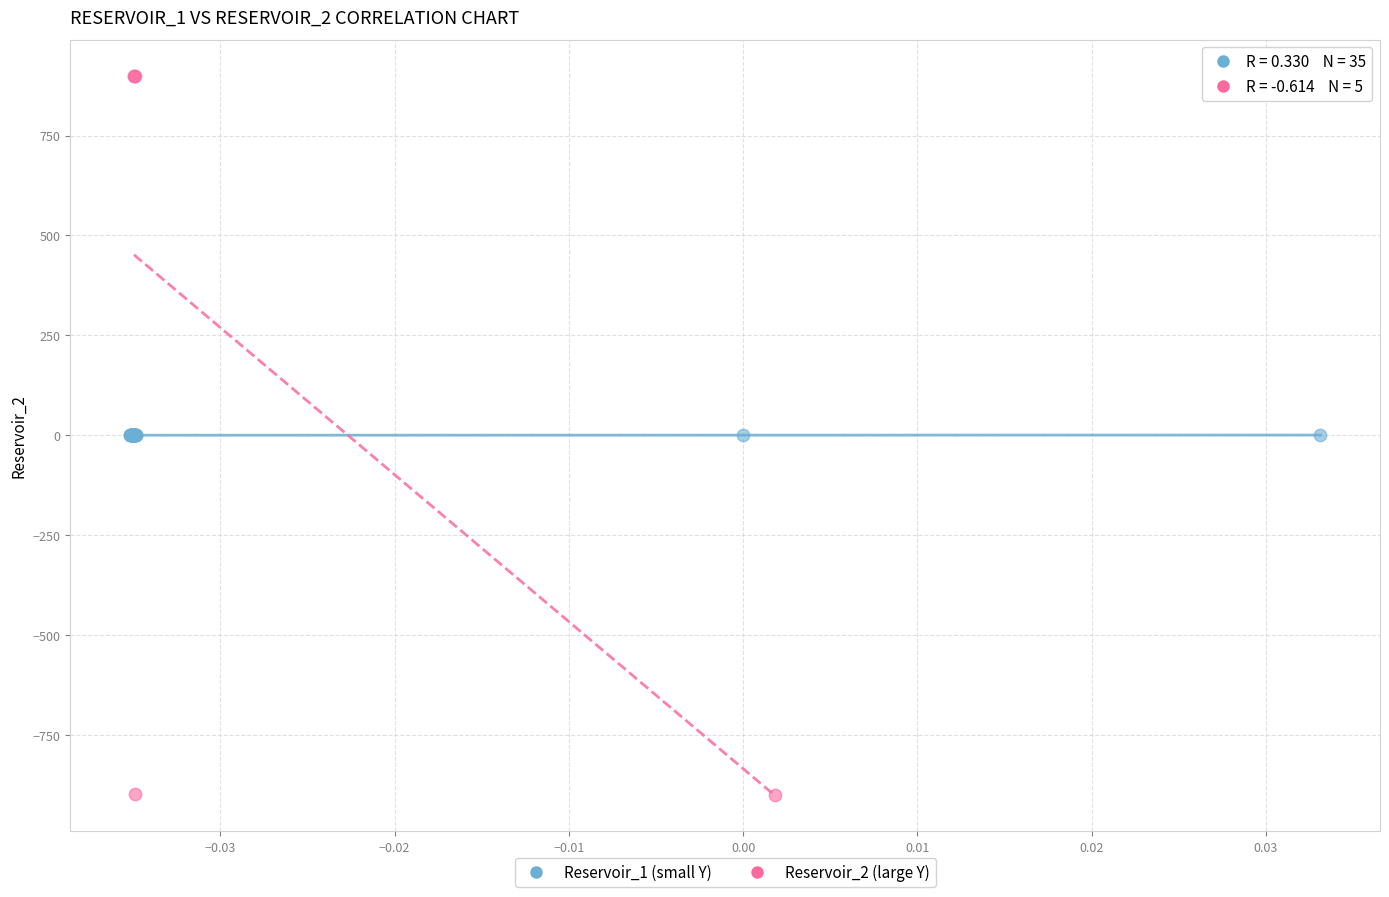

Which series contains the highest Y value?

Reservoir_2 (large Y)